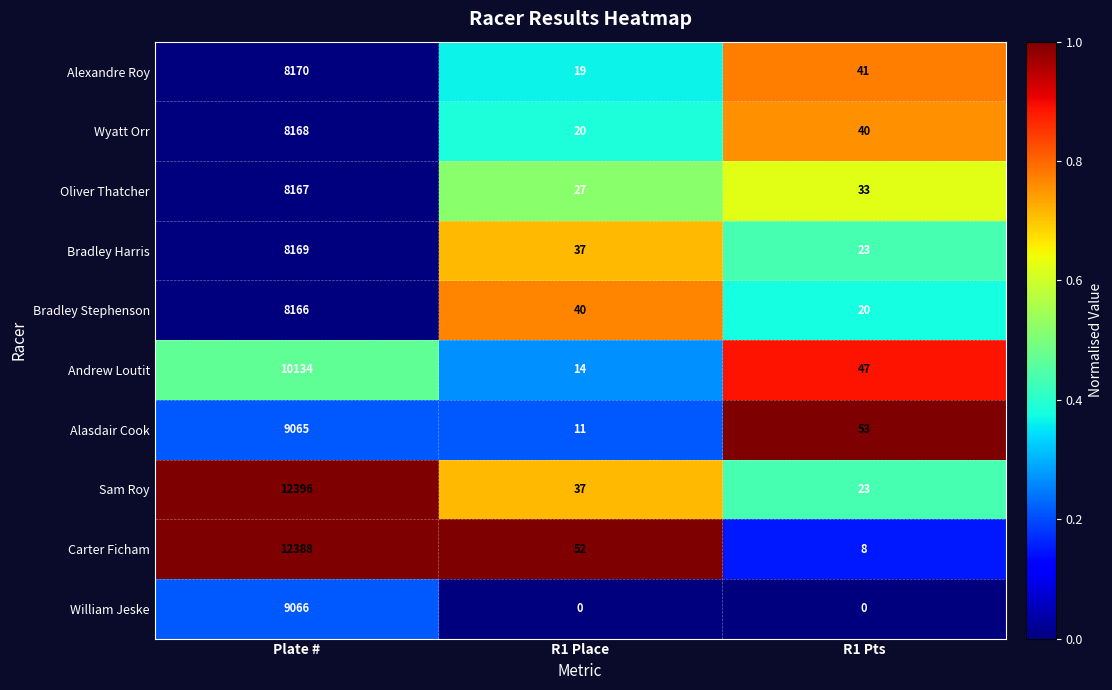

At how many categories does at least one series exceed 0?

3